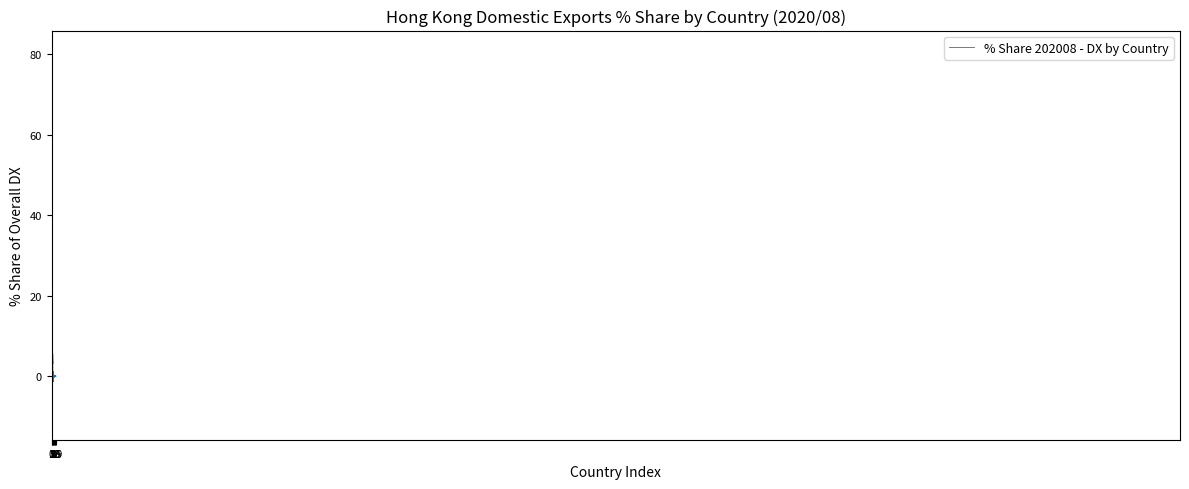

What is the difference between the maximum and minimum values?

92.5